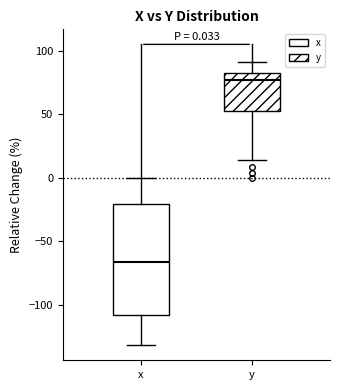

Which box's median line is the lowest?

x